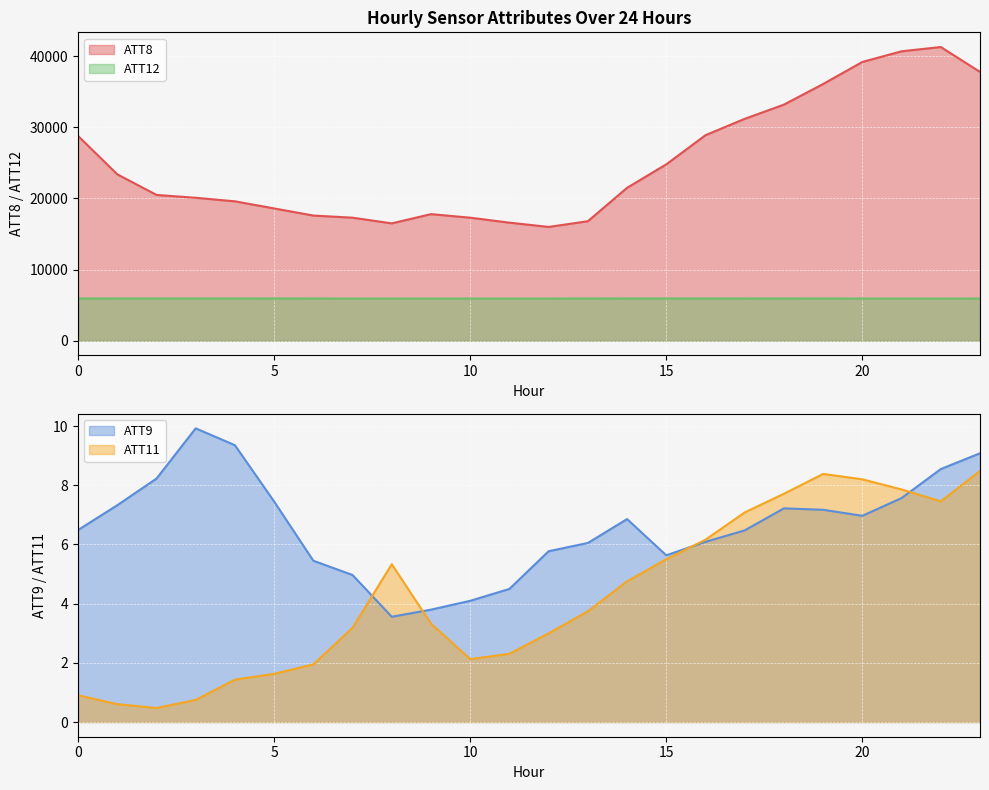

Between 11 and 15, which is larger?

15